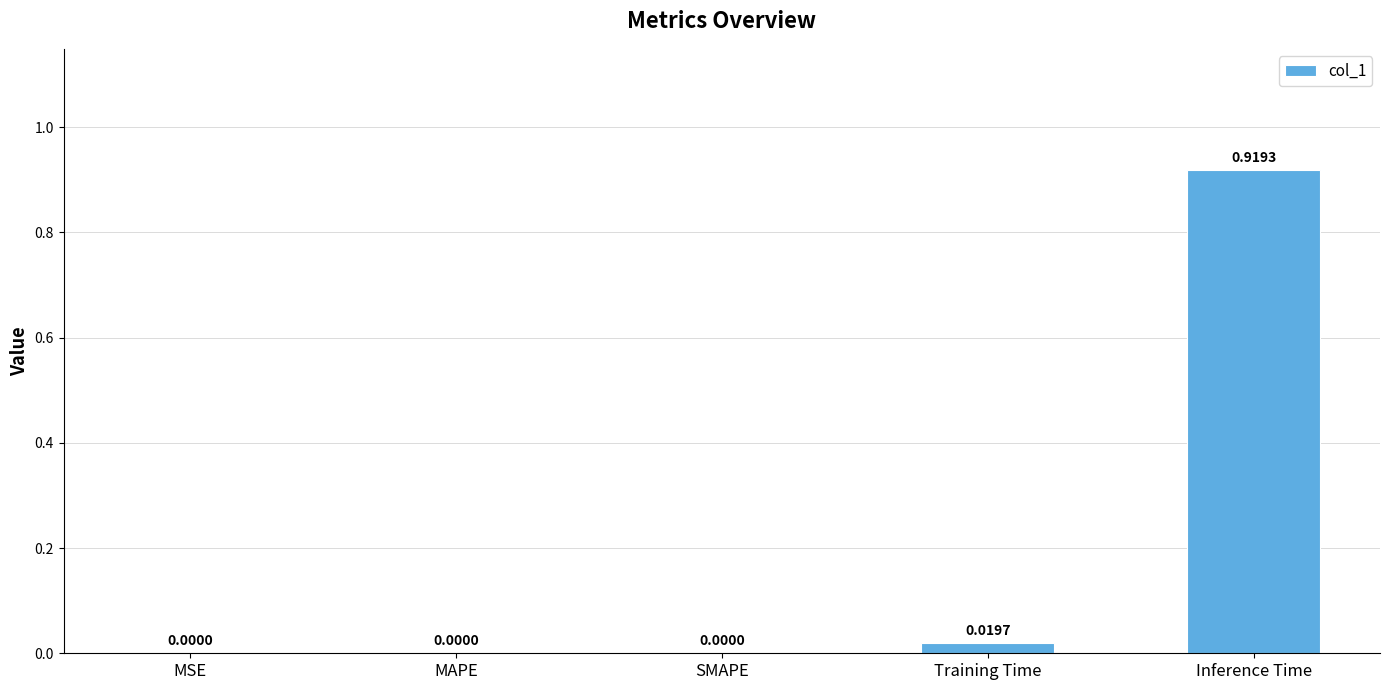

At which category does the chart reach its peak across all series?

Inference Time